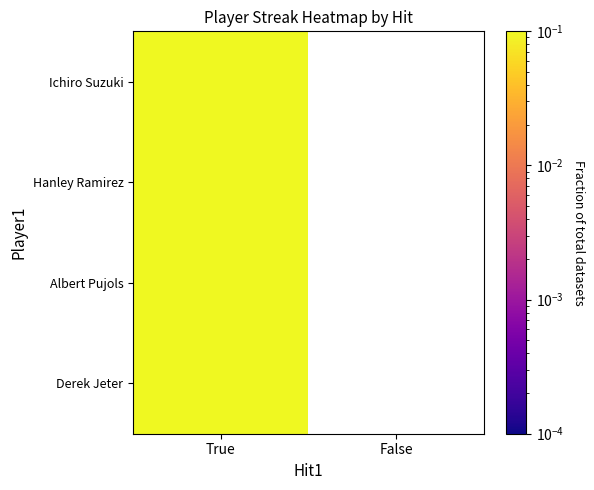

List the labels in order of Ichiro Suzuki value, smallest first.

True, False